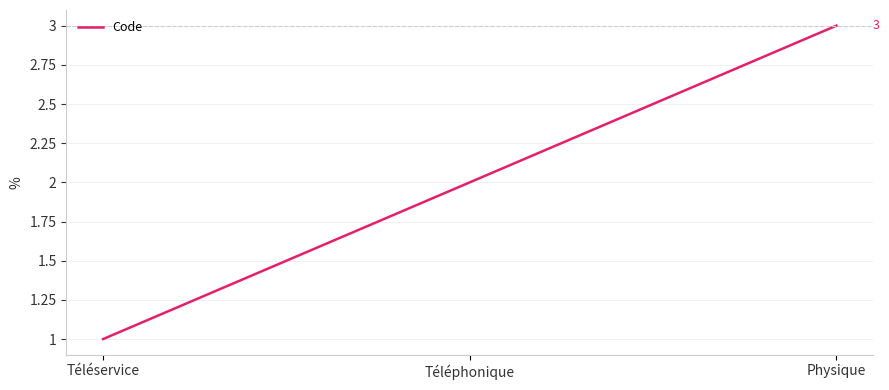

What position from the left is Téléservice?

1